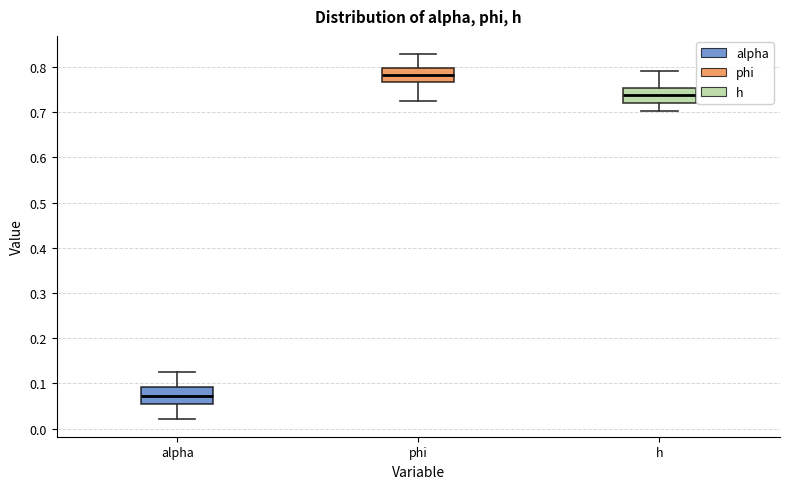

Which box has the highest median line?

phi